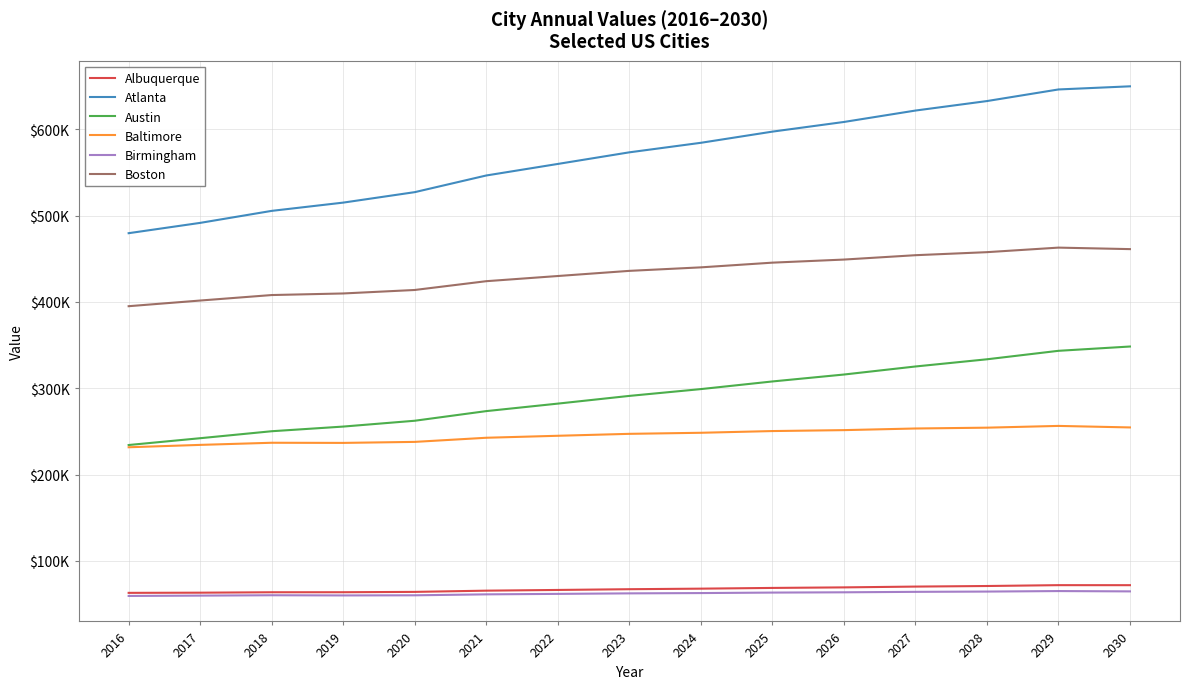

List the series in order of their peak value, lowest first.

Birmingham, Albuquerque, Baltimore, Austin, Boston, Atlanta